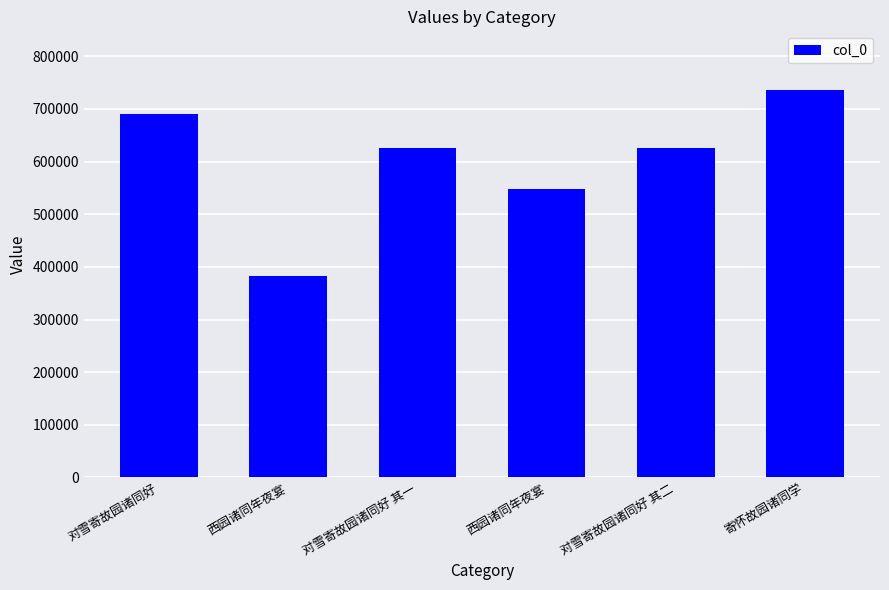

What value does the data have at 寄怀故园诸同学, to the nearest 50?

736950